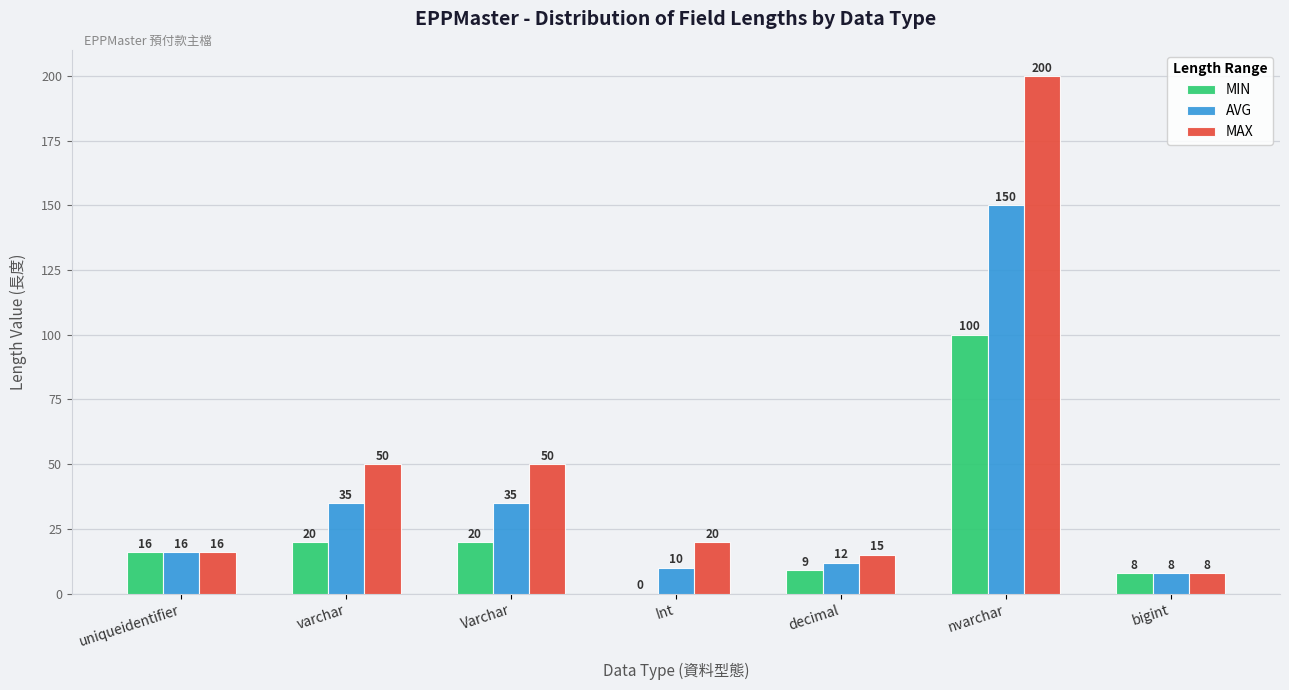

What are all the series names shown in the legend?

MIN, AVG, MAX